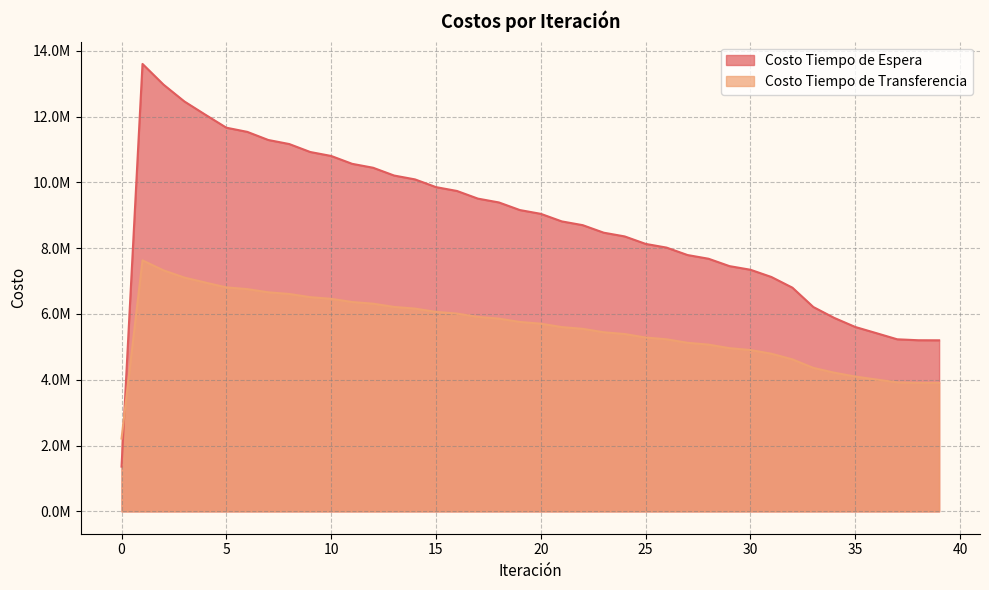

Is it true that Costo Tiempo de Espera equals 8698199.1 at 2?

False